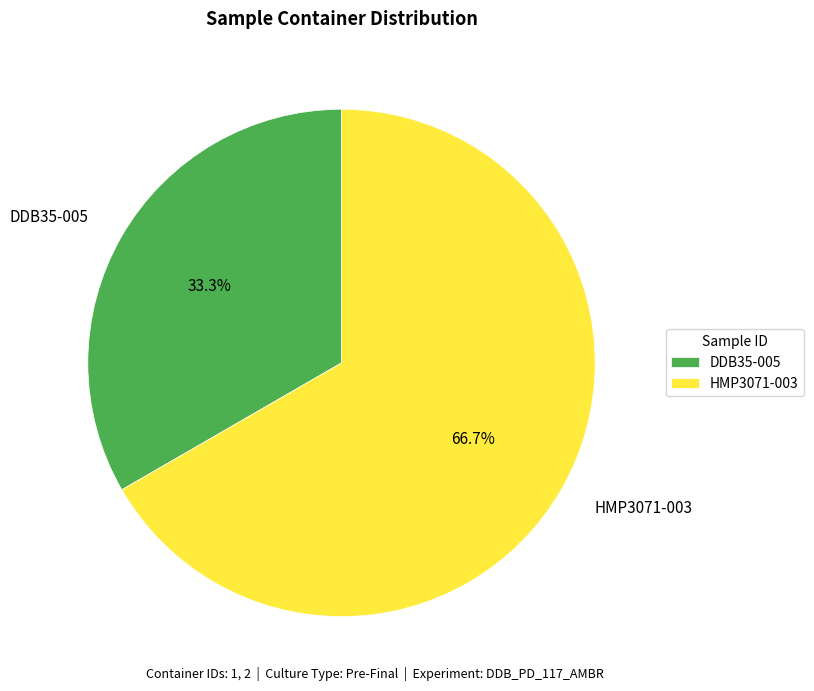

Which slice is the smallest?

DDB35-005